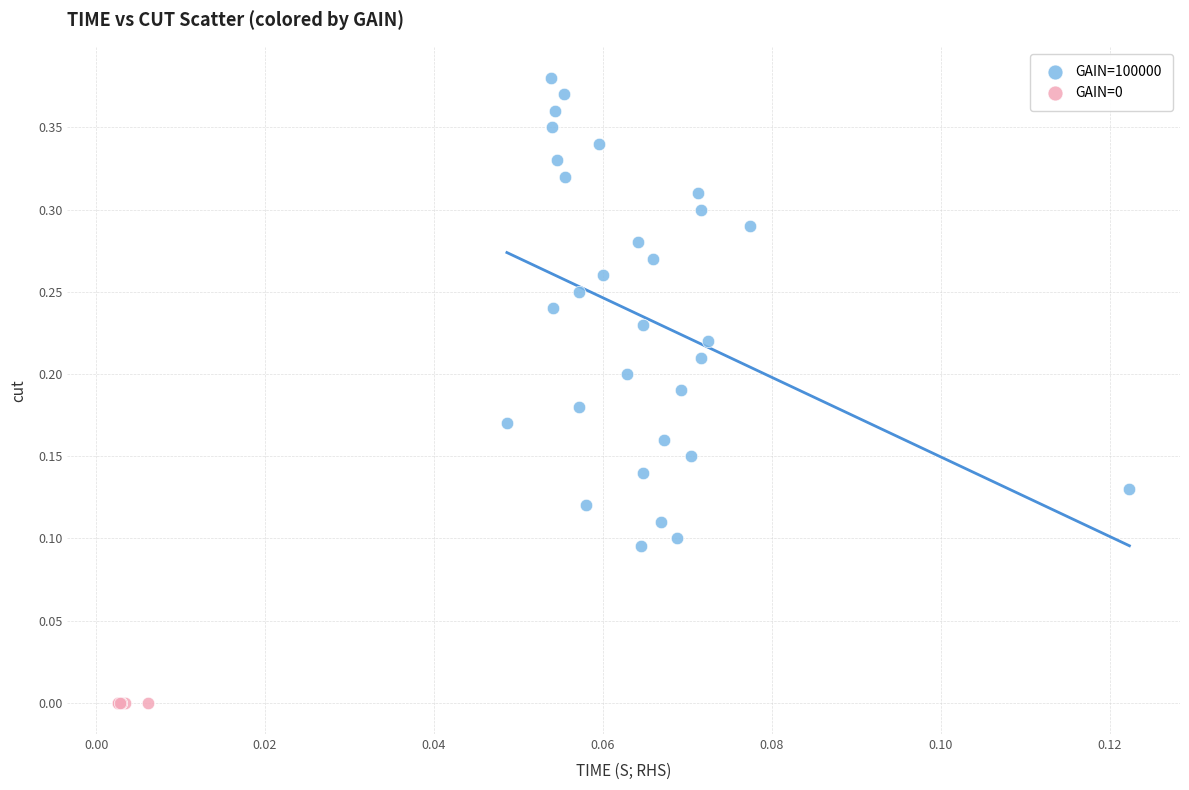

Which series contains the highest Y value?

GAIN=100000